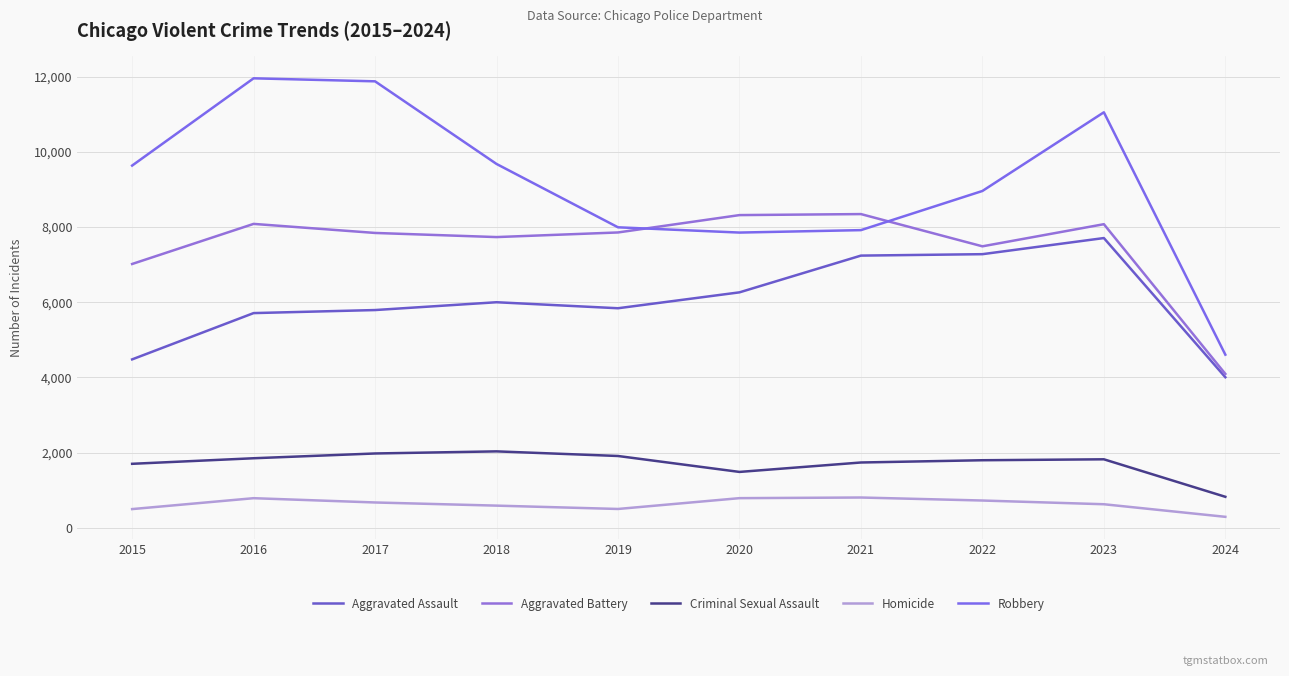

How many lines are shown in the chart?

5